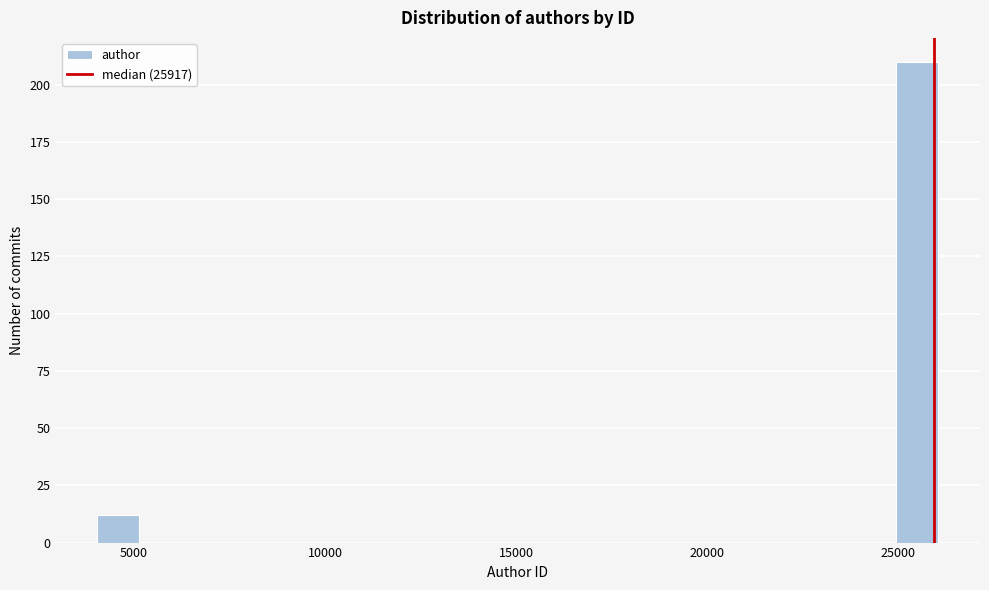

Around what value on the x-axis is the tallest bar? Give the approximate position of its centre, as read against the axis.

25500